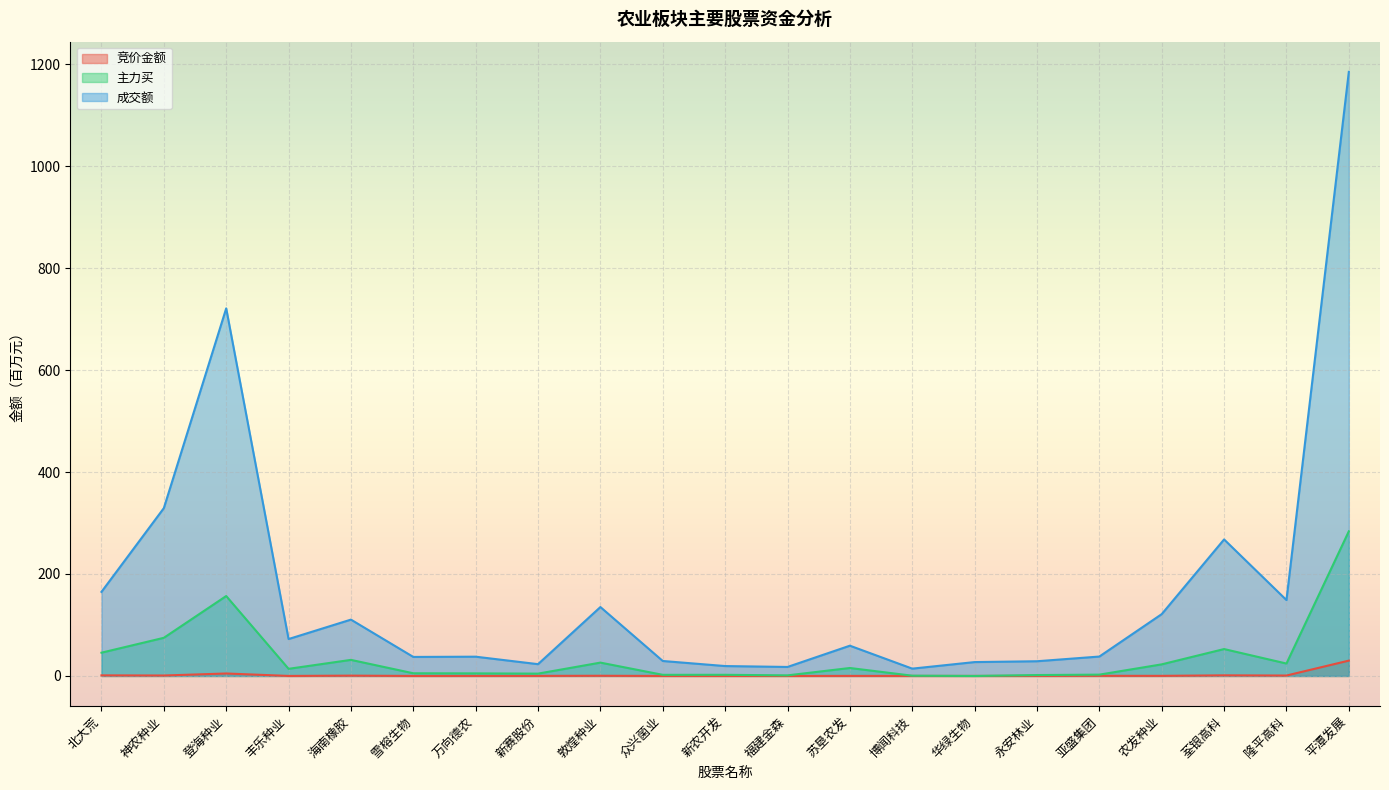

The value of 主力买 at 新赛股份 is 7.5. True or false?

False